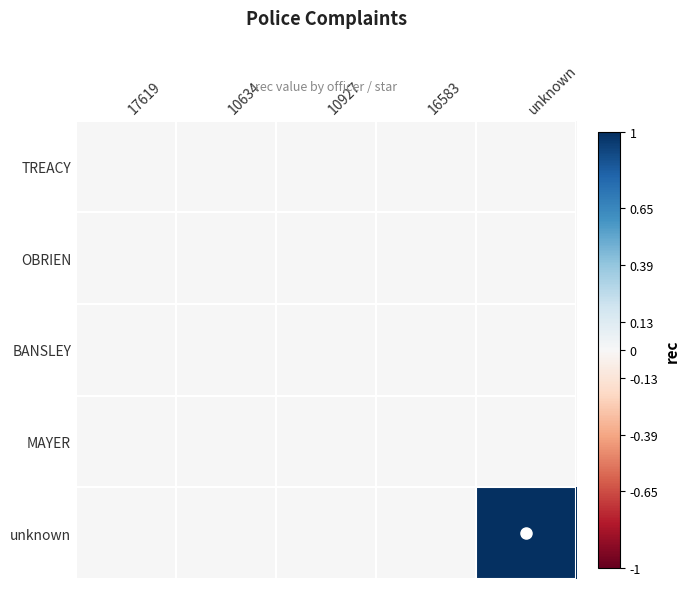

Reading left to right, what are all the values shown in this chart?

TREACY: 17619=0	10634=0	10927=0	16583=0	unknown=0
OBRIEN: 17619=0	10634=0	10927=0	16583=0	unknown=0
BANSLEY: 17619=0	10634=0	10927=0	16583=0	unknown=0
MAYER: 17619=0	10634=0	10927=0	16583=0	unknown=0
unknown: 17619=0	10634=0	10927=0	16583=0	unknown=1